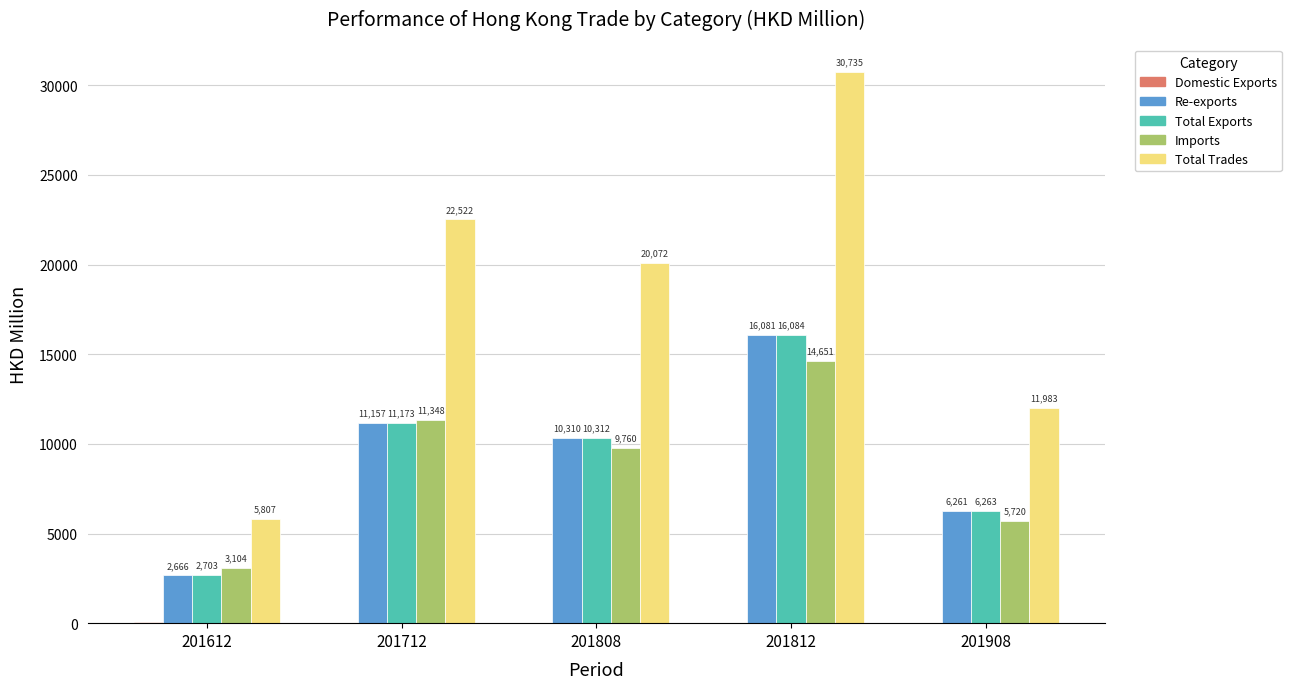

The value of Total Trades at 201812 is 16702.5. True or false?

False